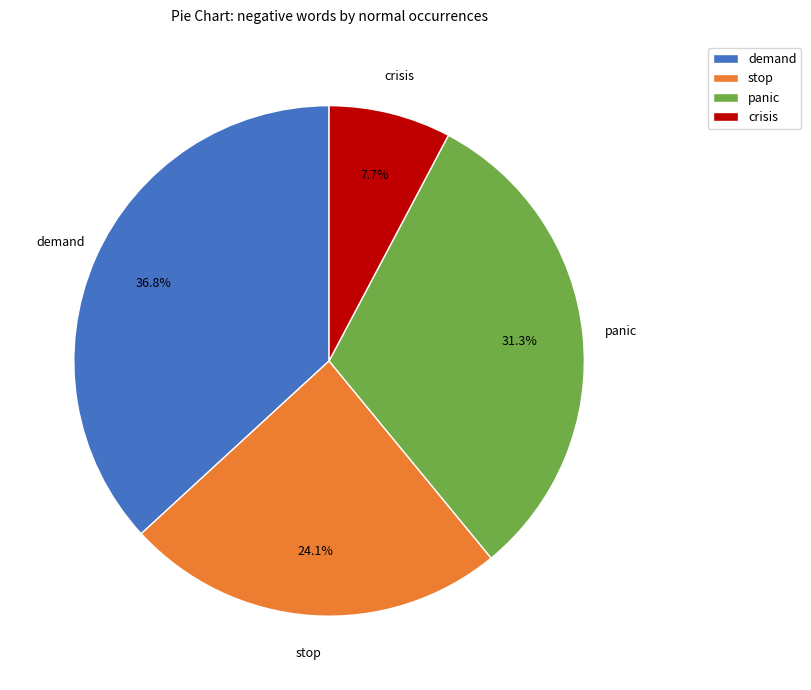

Does any single category account for the majority?

No